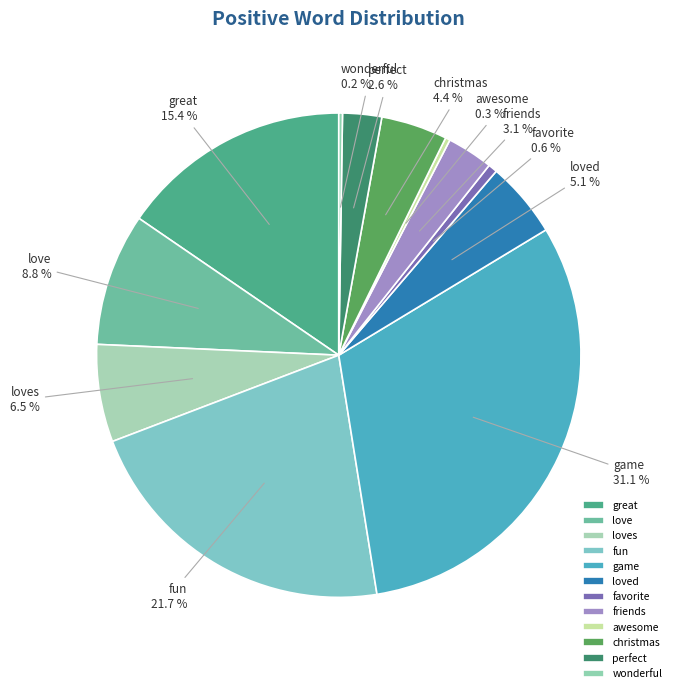

What is the largest slice in the pie chart?

game